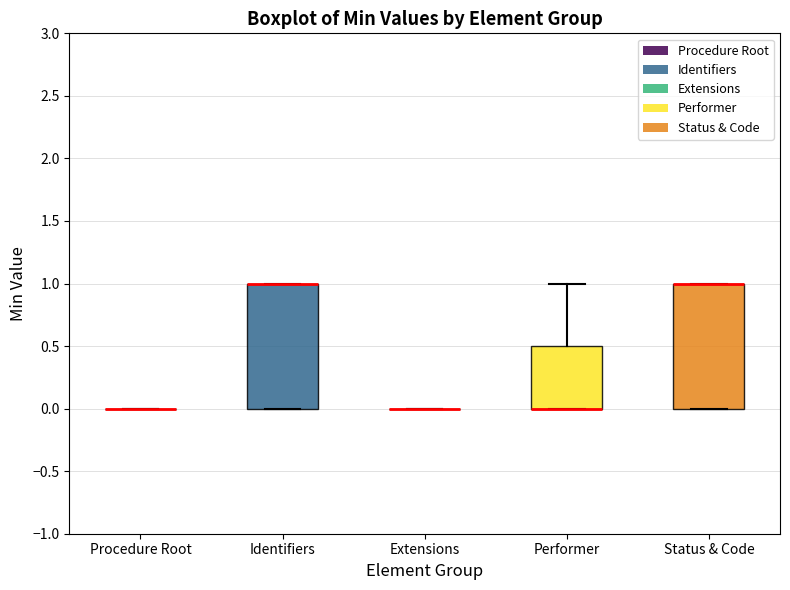

Reading left to right, transcribe this box plot: for each box, give where its median line is, the range the box spans, and where its two whiskers end, as read against the y-axis. The values are not printed on the chart, so give them approximately, as read against the axis.

Procedure Root: box collapsed to a line at 0.0, whiskers 0.0 to 0.0
Identifiers: median 1.0 (drawn on the box's upper edge), box 0.0 to 1.0, whiskers 0.0 to 1.0
Extensions: box collapsed to a line at 0.0, whiskers 0.0 to 0.0
Performer: median 0.0 (drawn on the box's lower edge), box 0.0 to 0.5, whiskers 0.0 to 1.0
Status & Code: median 1.0 (drawn on the box's upper edge), box 0.0 to 1.0, whiskers 0.0 to 1.0